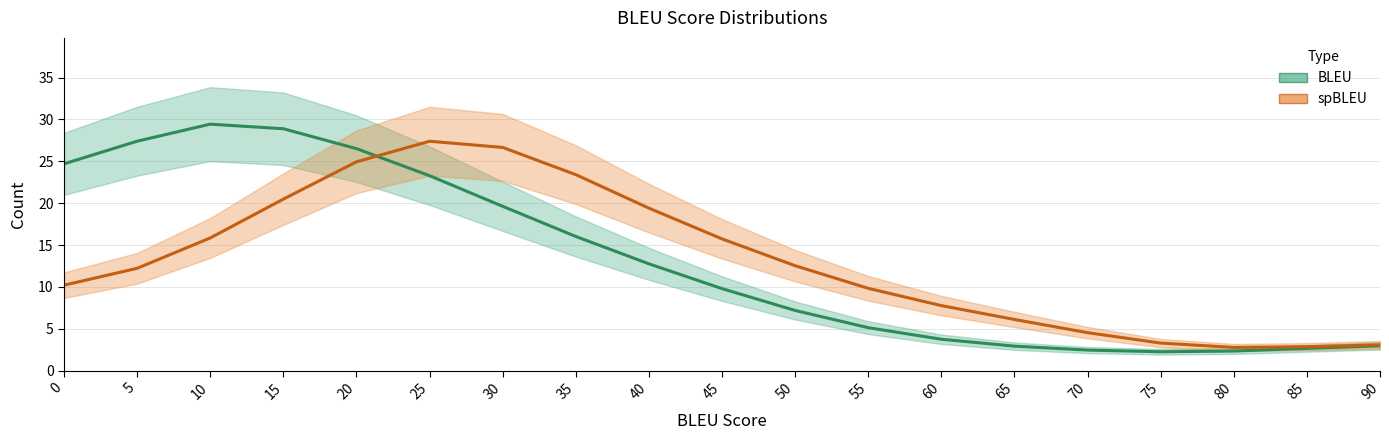

Reading left to right, list all the values displayed in this chart.

BLEU: 0=24.7	5=27.4	10=29.4	15=28.9	20=26.5	25=23.3	30=19.6	35=16.0	40=12.8	45=9.8	50=7.2	55=5.1	60=3.7	65=2.9	70=2.5	75=2.3	80=2.3	85=2.7	90=3.0
spBLEU: 0=10.2	5=12.2	10=15.8	15=20.5	20=24.9	25=27.4	30=26.7	35=23.4	40=19.4	45=15.7	50=12.5	55=9.8	60=7.8	65=6.1	70=4.5	75=3.3	80=2.8	85=2.9	90=3.1